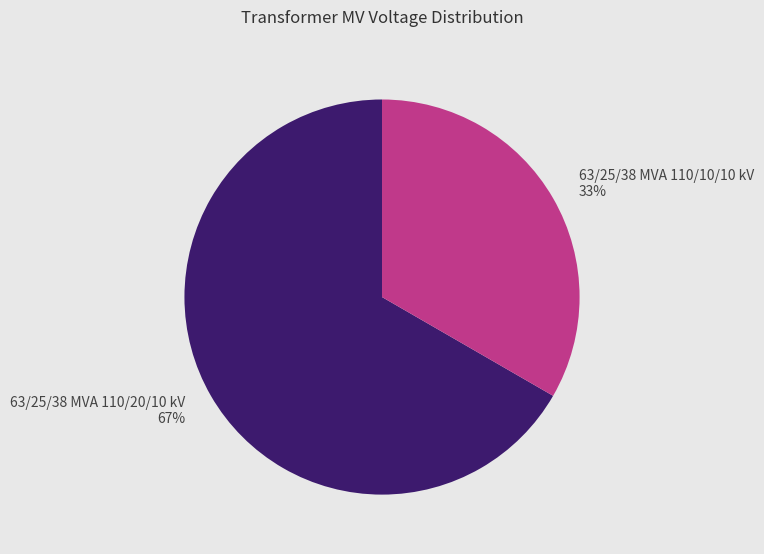

What percentage is the 63/25/38 MVA 110/10/10 kV slice, to the nearest percent?

33%